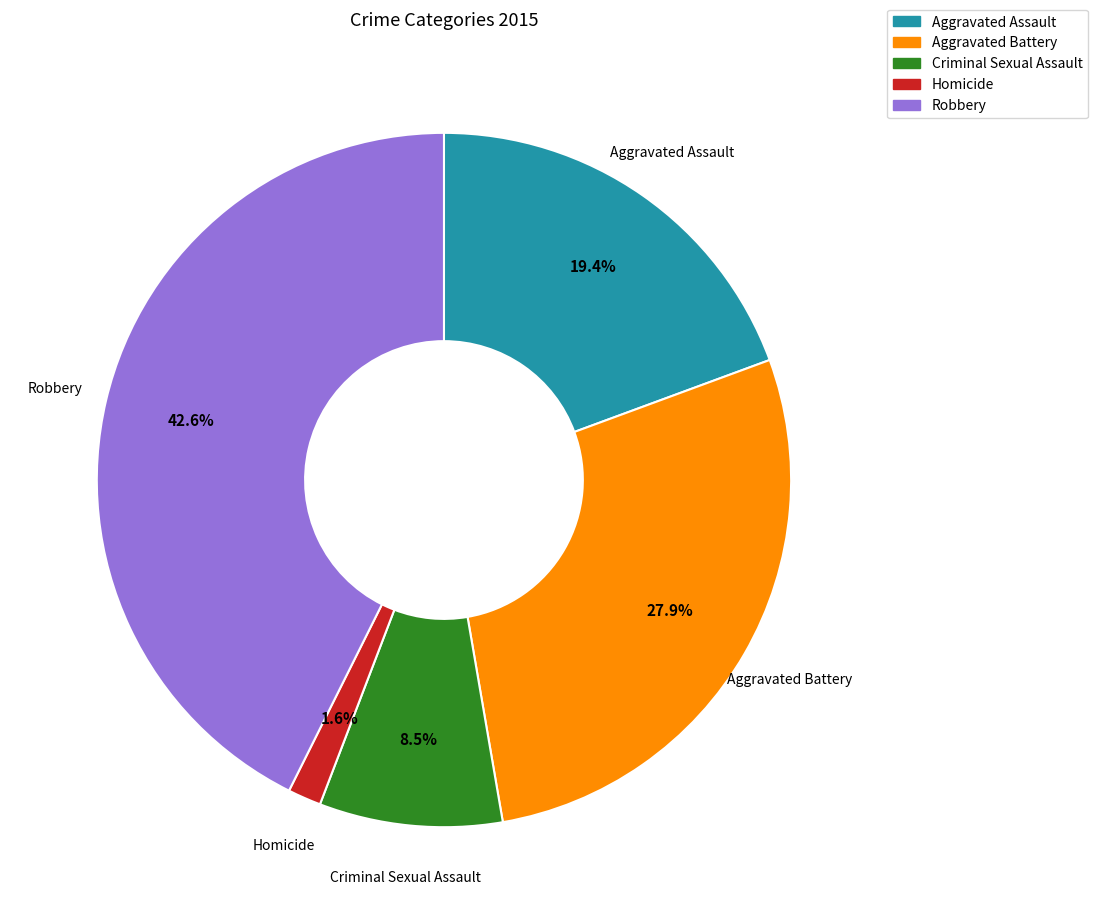

The Robbery slice represents 43% of the pie. True or false?

True